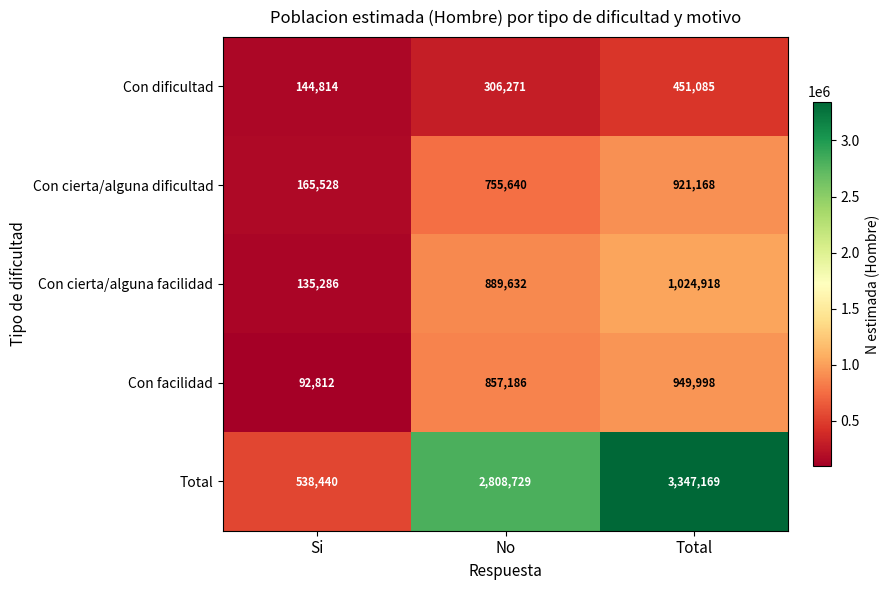

The value of Con dificultad at Si is 144814. True or false?

True